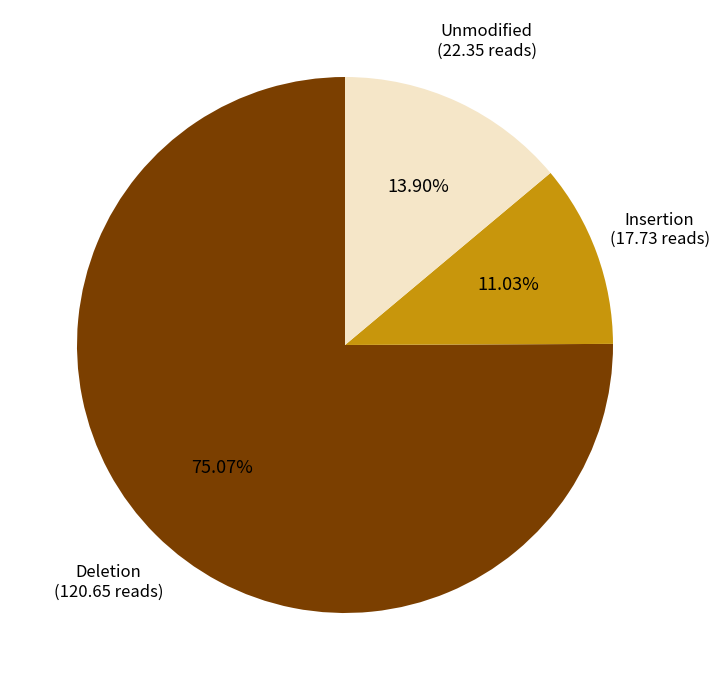

Does any single category account for the majority?

Yes